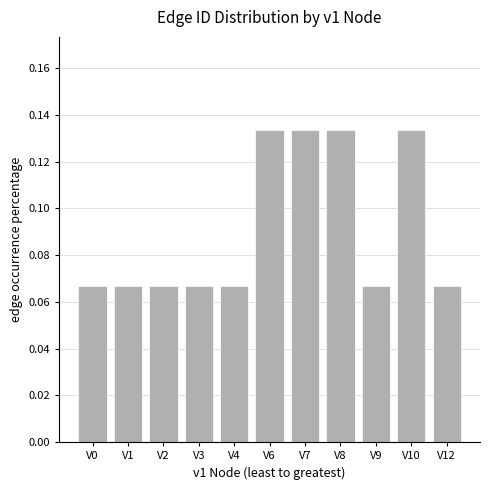

What is the sum of all values?

1.0